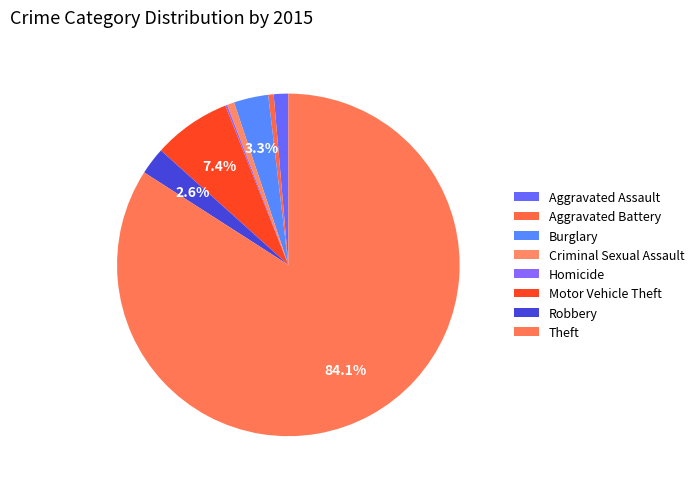

Which has a higher value, Robbery or Homicide?

Robbery